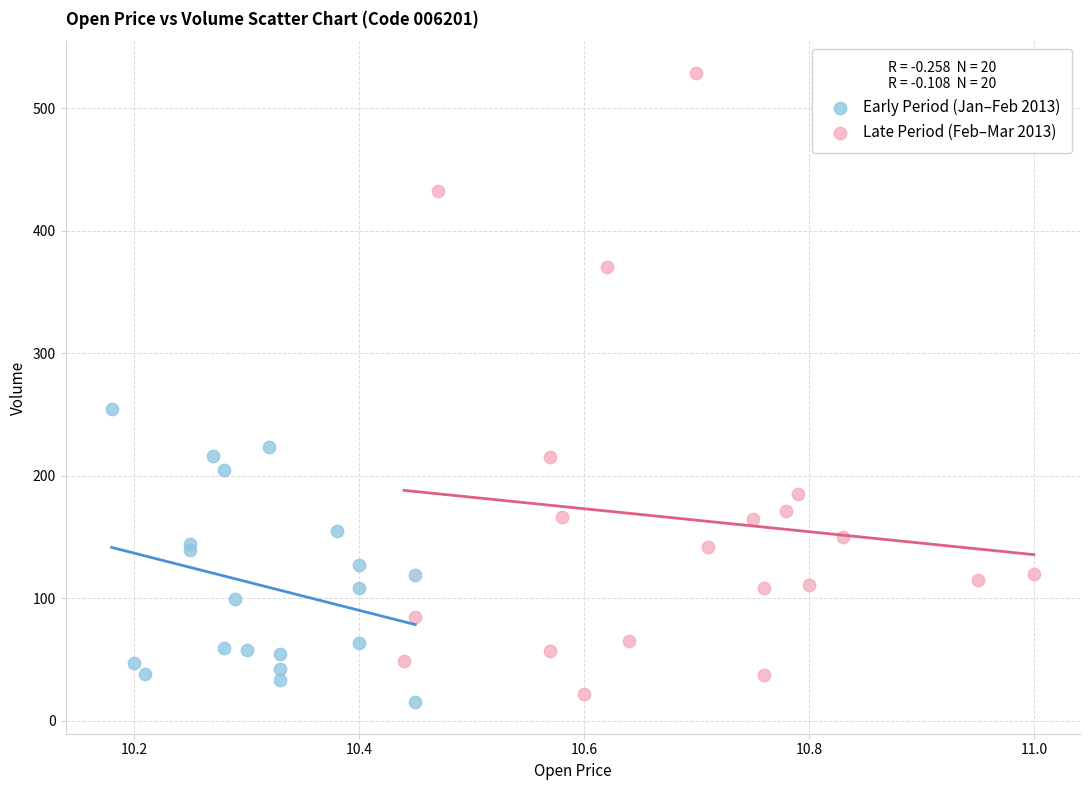

Which series has the widest spread of Y values?

Late Period (Feb–Mar 2013)